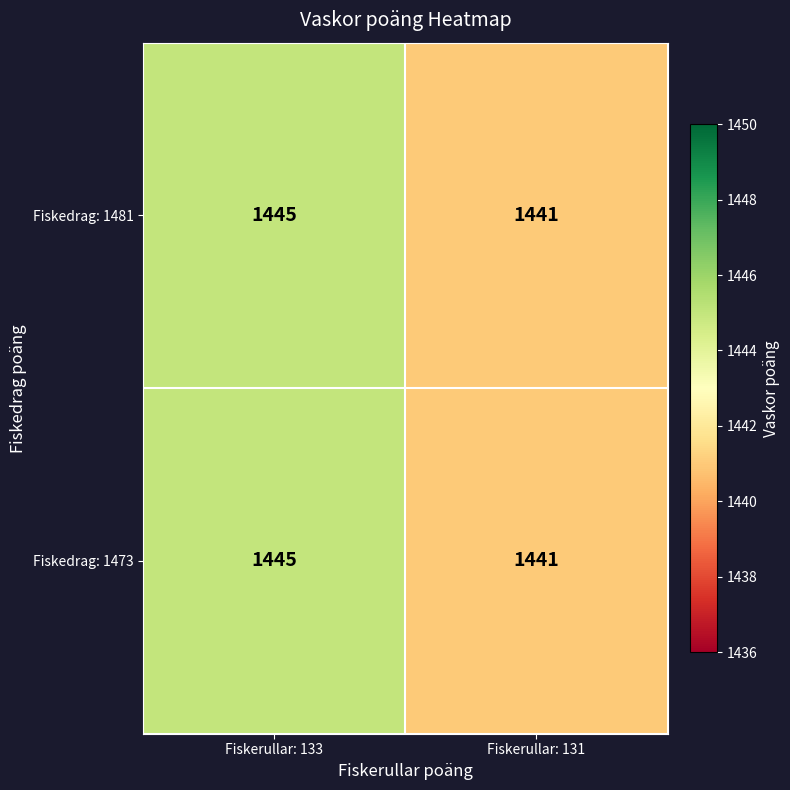

What is the difference between the maximum and minimum values in the Fiskedrag: 1481 series?

4